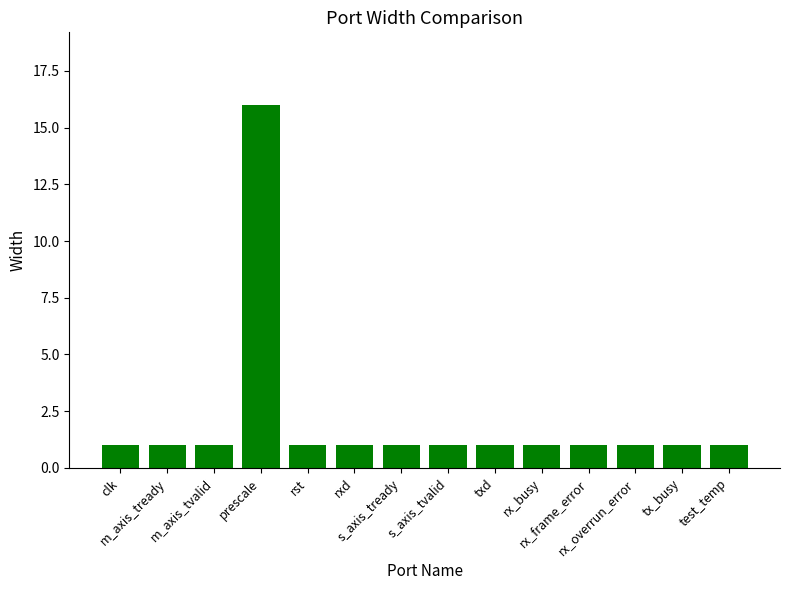

What is the label of the 13th bar from the right?

m_axis_tready